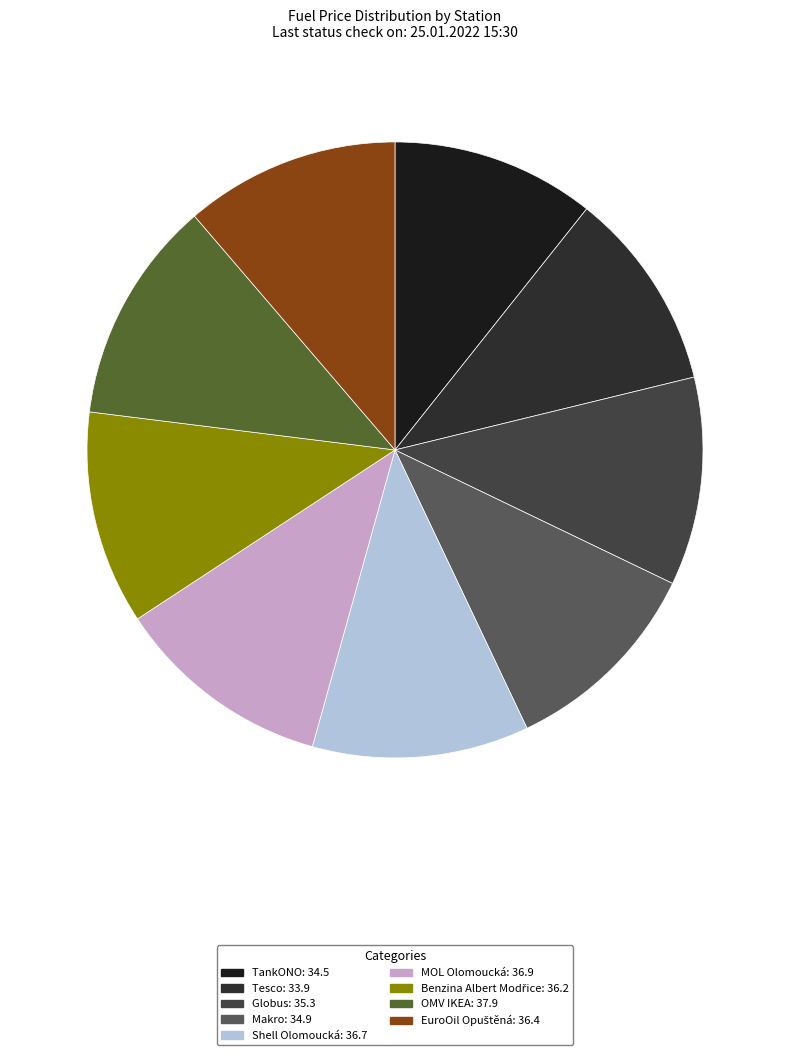

What portion of the pie excludes Makro?

89.2%